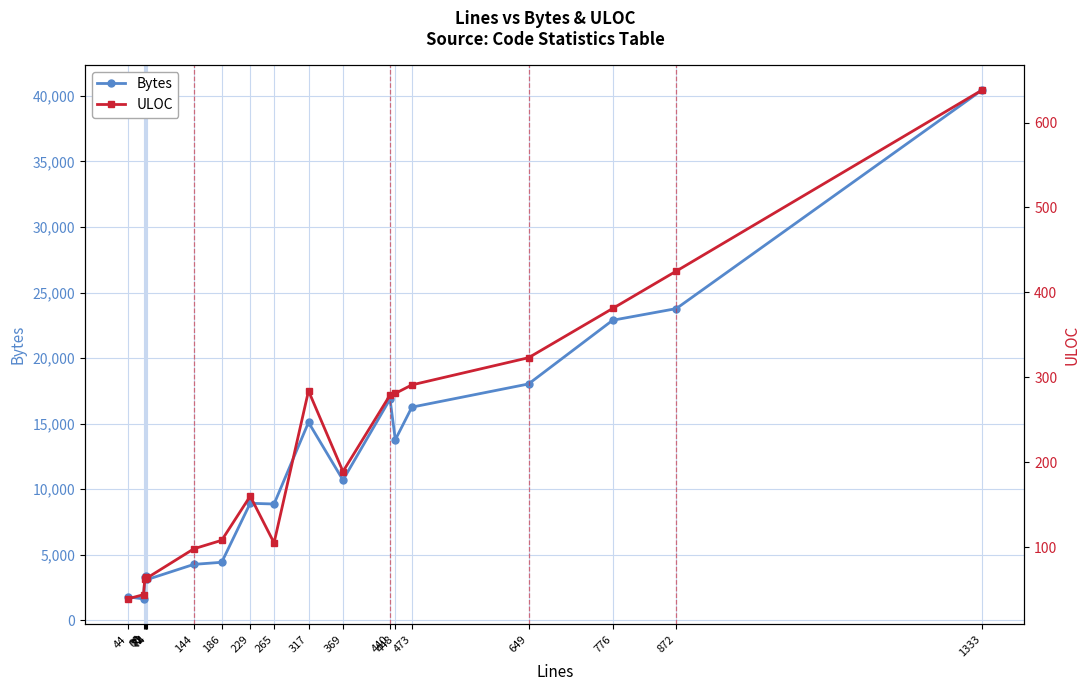

Is the value of ULOC at 229 greater than the value of Bytes at 776?

No